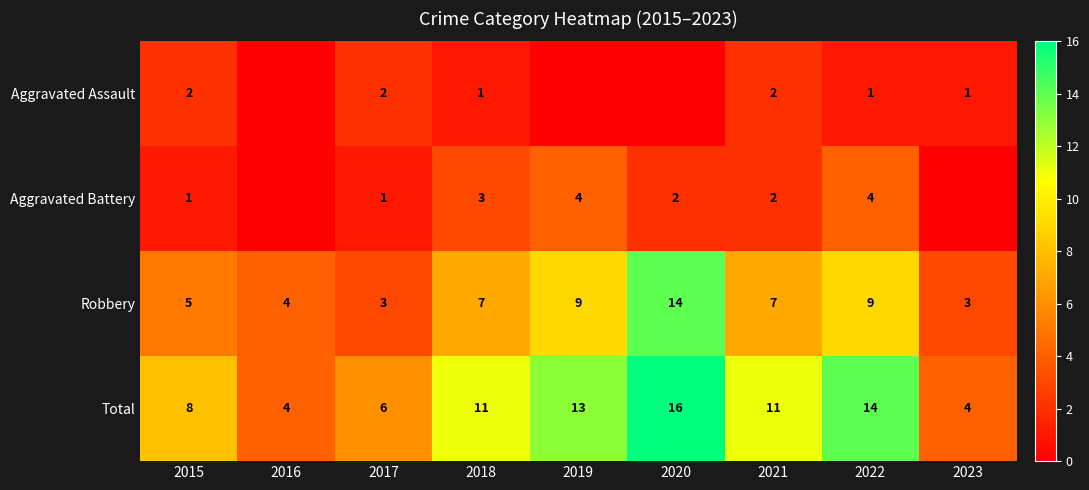

The value of Total at 2021 is 11. True or false?

True